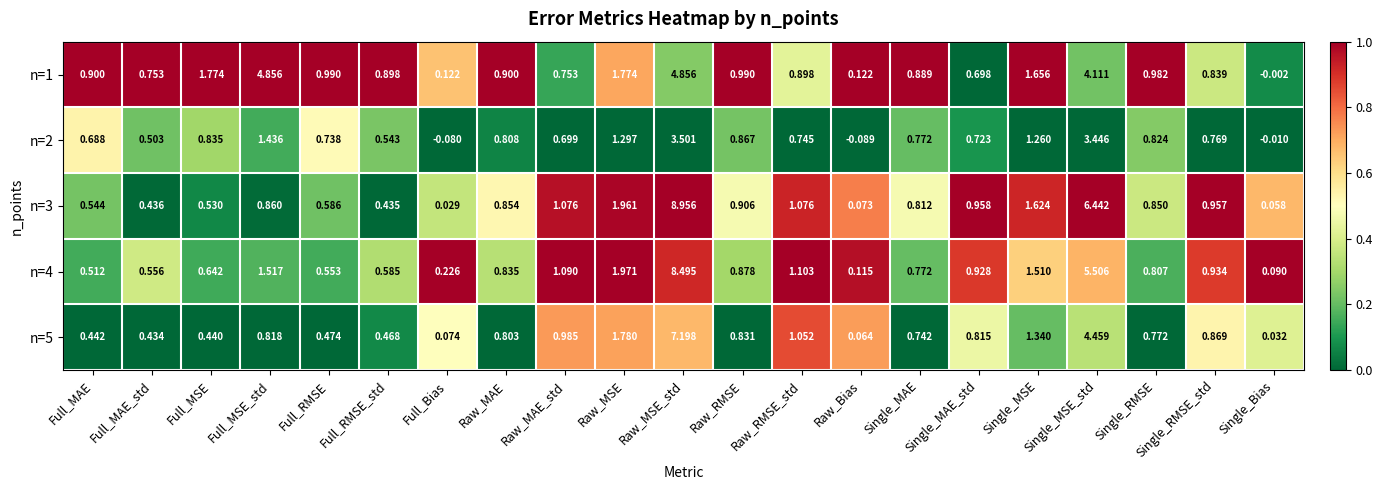

Which category has the highest value in the n=4 series?

Raw_MSE_std